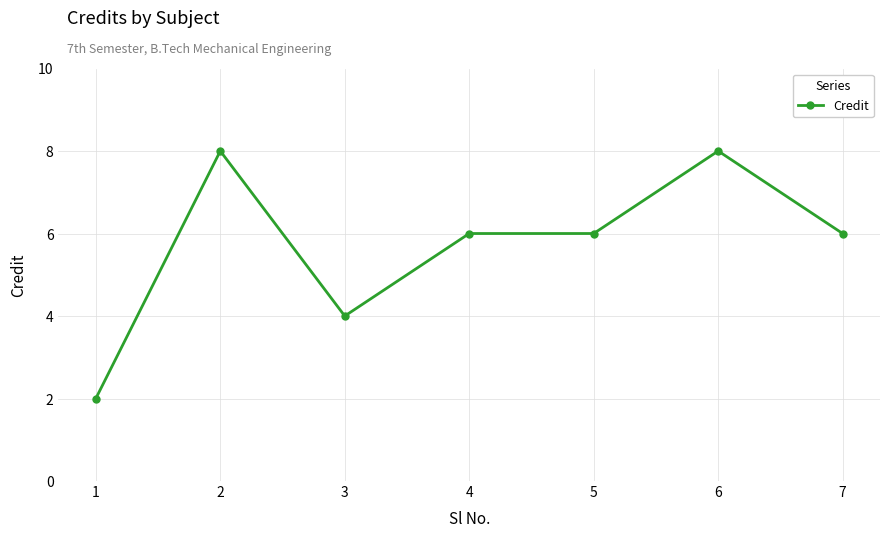

What is the value of the 2nd point from the left?

8